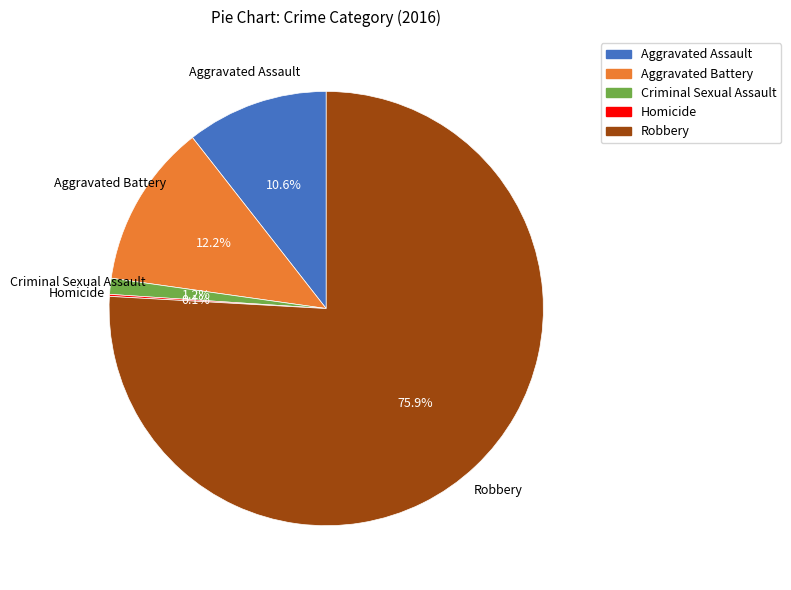

To the nearest percent, what percentage of the pie is Aggravated Battery?

12%